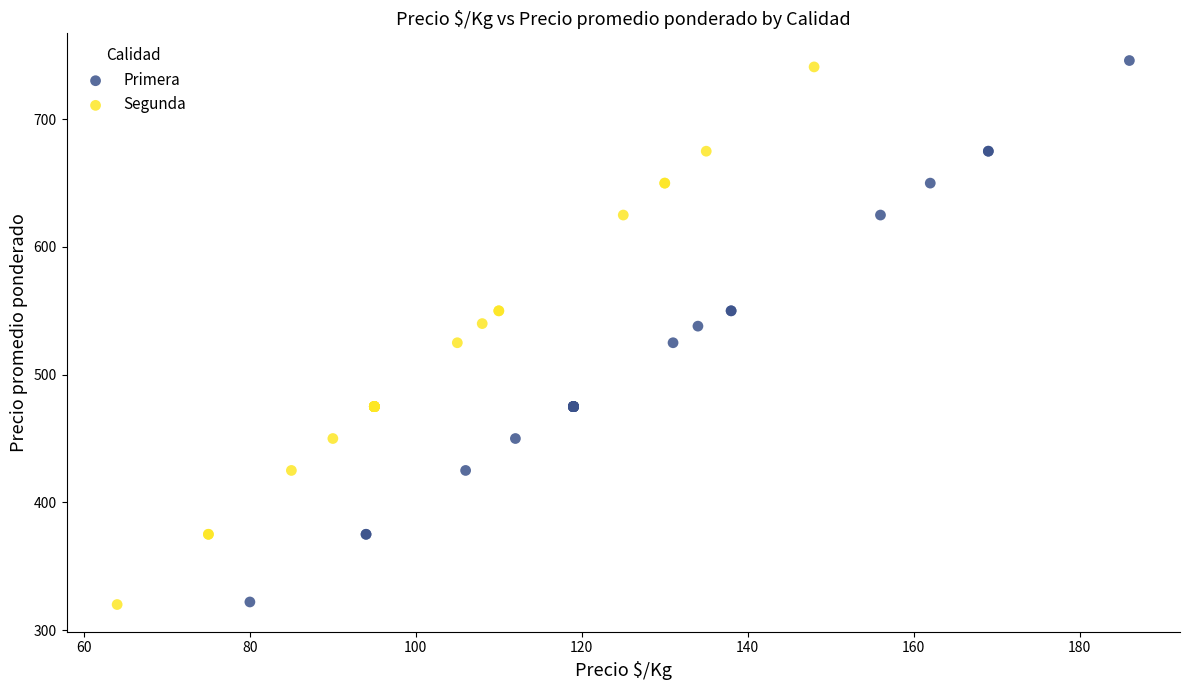

Which series has the largest Y range (max minus min)?

Primera